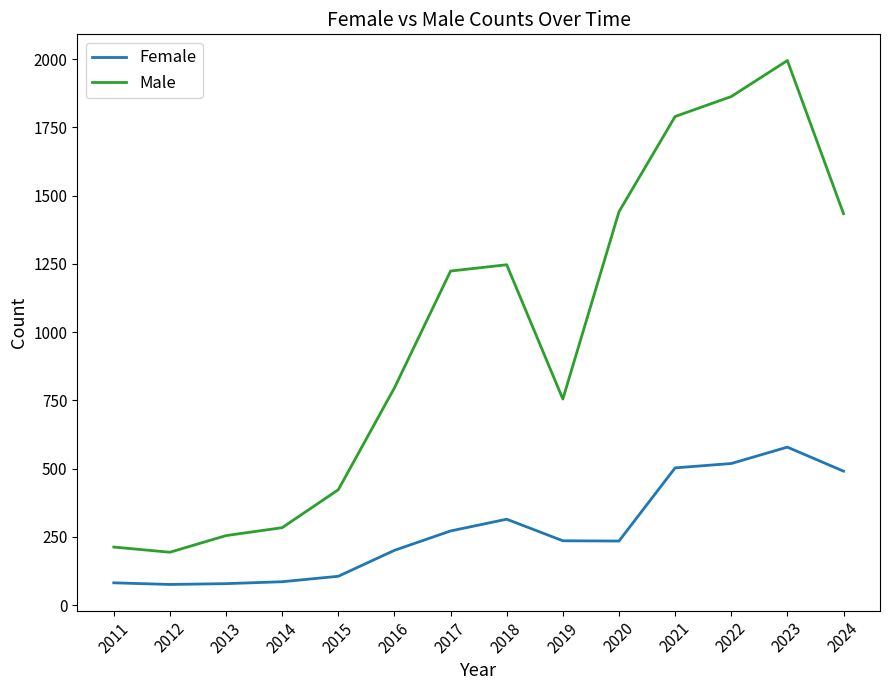

Which series changed the most between 2018 and 2021?

Male